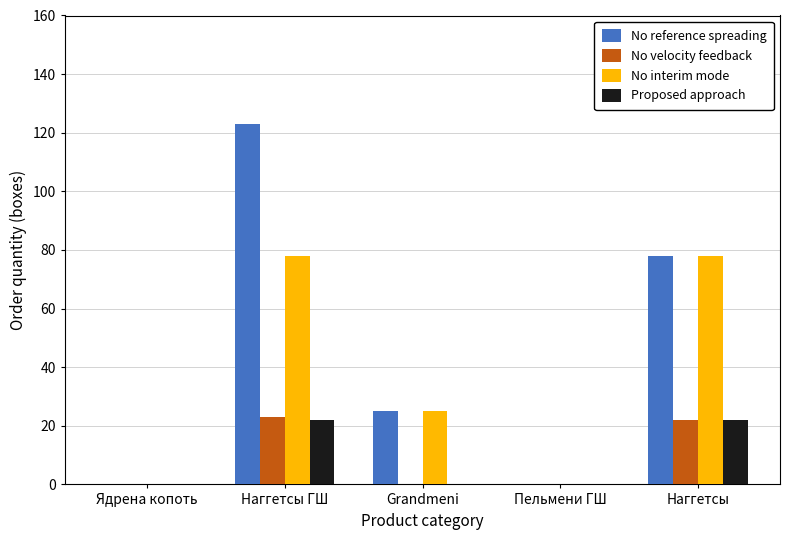

Is it true that No reference spreading equals 47 at Пельмени ГШ?

False